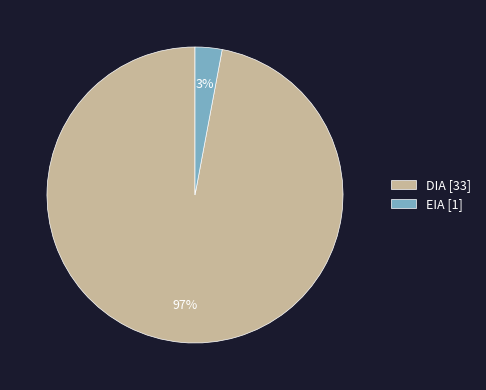

To the nearest percent, what is the difference between the DIA and EIA slice percentages?

94%